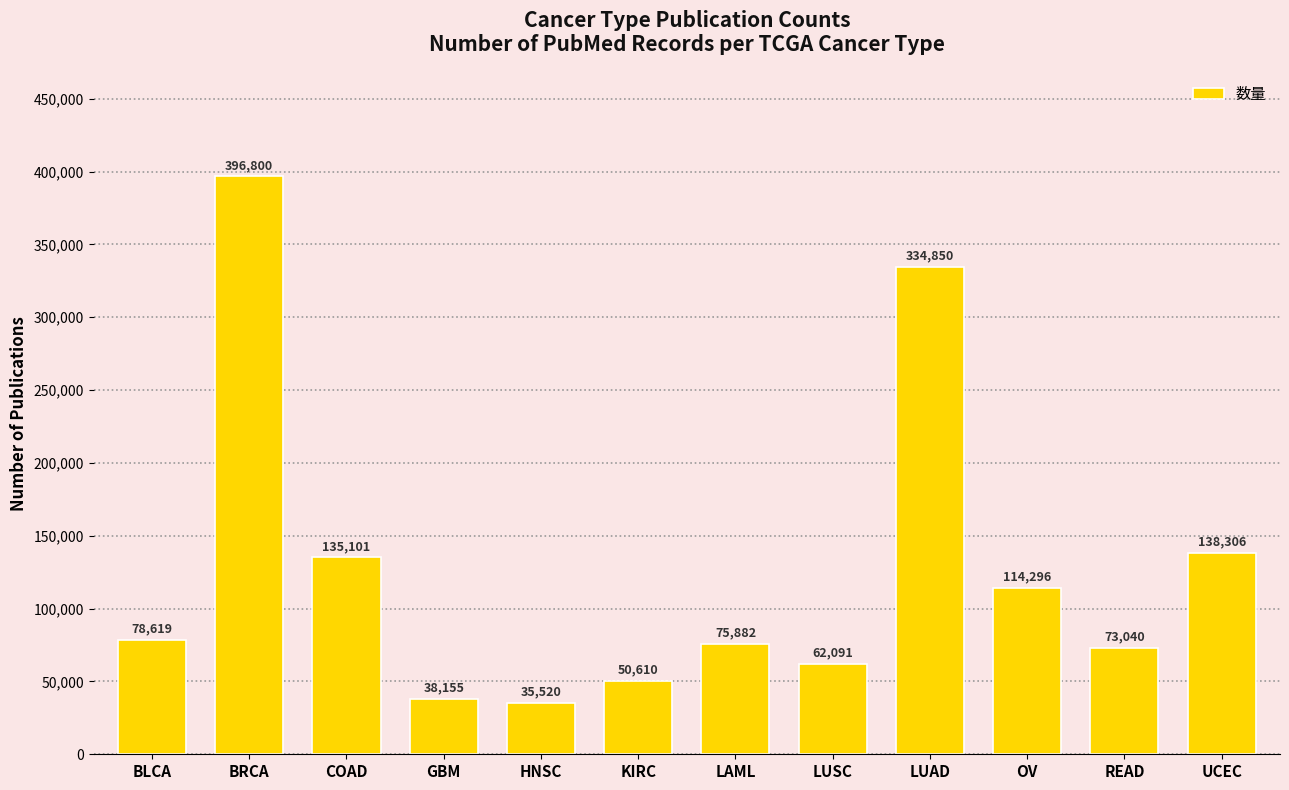

Rank the categories by value from lowest to highest.

HNSC, GBM, KIRC, LUSC, READ, LAML, BLCA, OV, COAD, UCEC, LUAD, BRCA